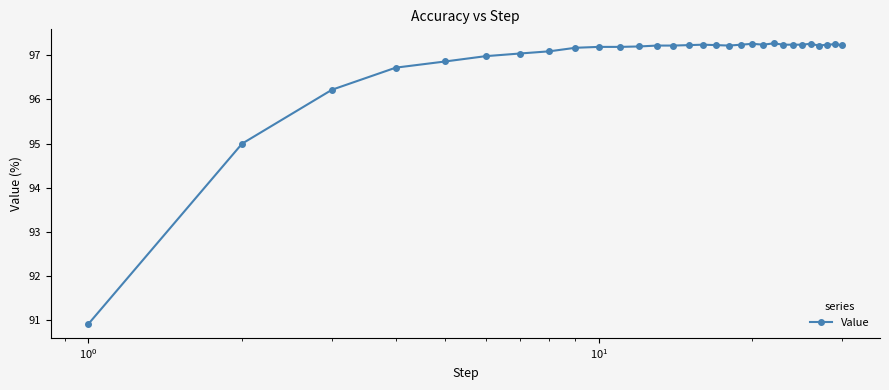

True or false: there are more than 1 points higher than both neighbors.

True